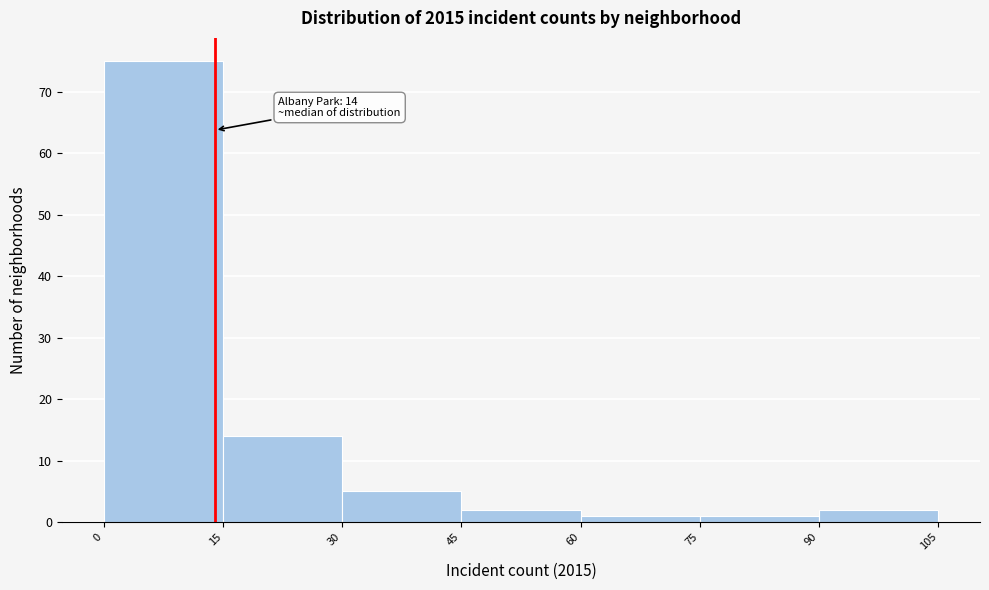

Over which range of the x-axis is the bar tallest?

0 to 15